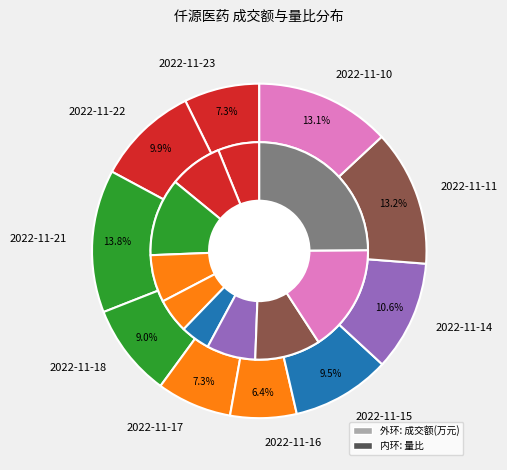

Is there any slice that represents more than half of the pie?

No